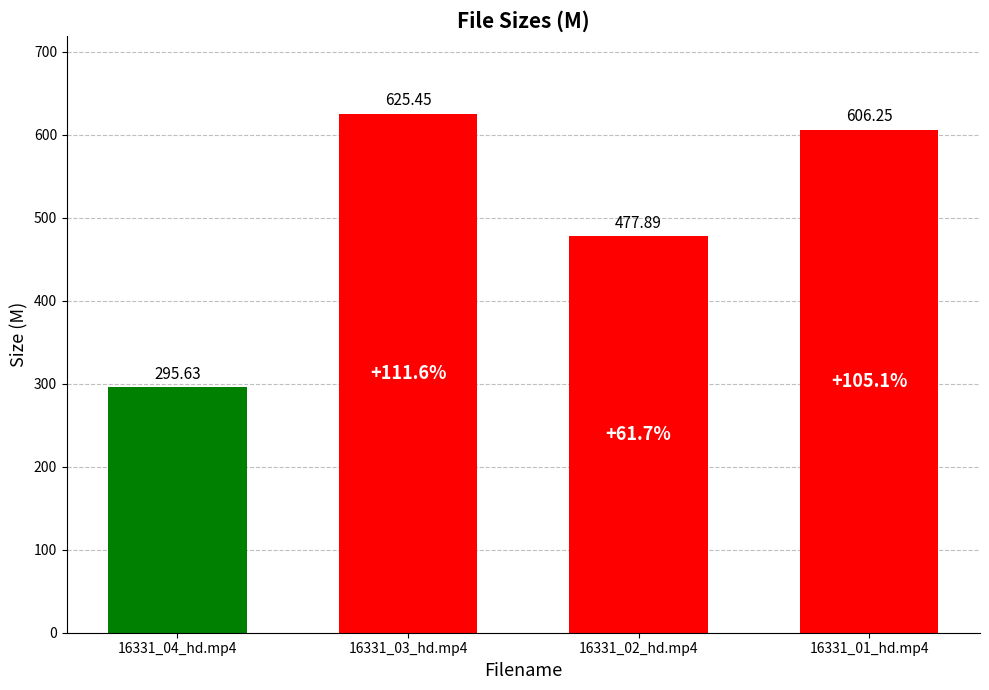

The chart shows a value of 477.9 at 16331_02_hd.mp4. True or false?

True